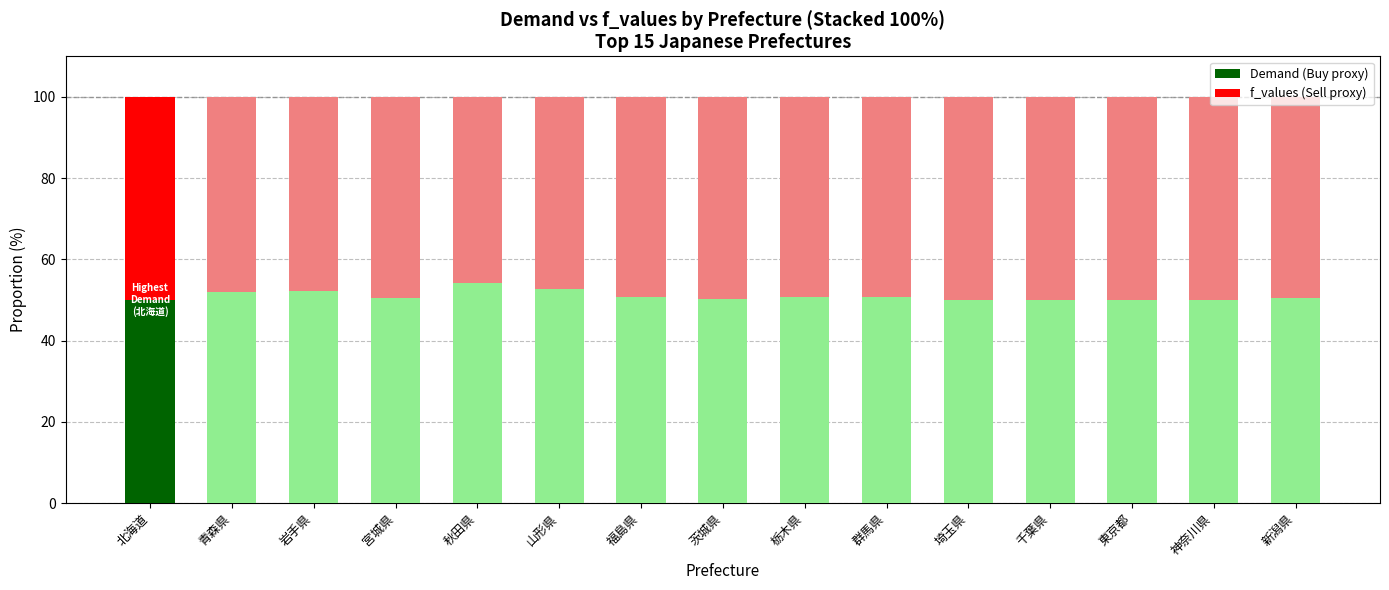

Are the bars grouped side by side (vs. stacked)?

No